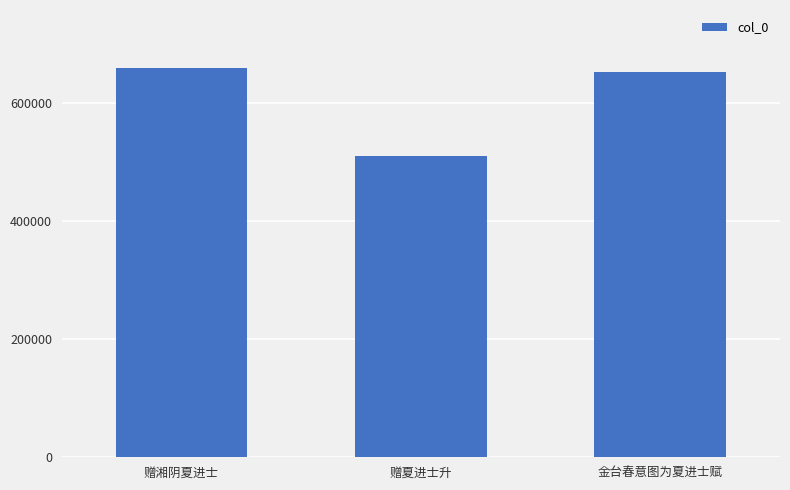

The chart shows a value of 1008895 at 金台春意图为夏进士赋. True or false?

False